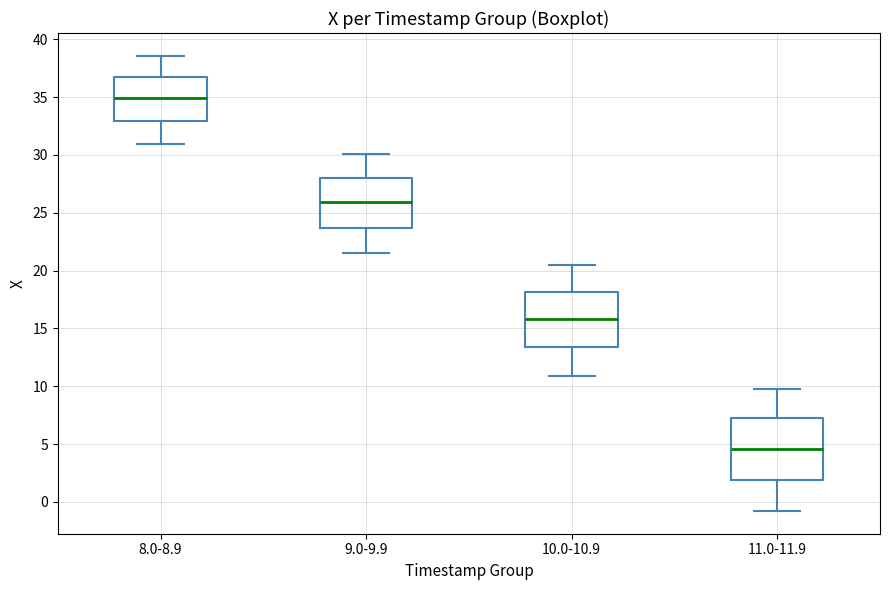

Reading left to right, read every box against the y-axis: the position of its median line, the range the box covers, and the ends of its whiskers. The values are not printed on the chart, so give them approximately, as read against the axis.

8.0-8.9: median 35.0, box 33.0 to 37.0, whiskers 31.0 to 38.5
9.0-9.9: median 26.0, box 23.5 to 28.0, whiskers 21.5 to 30.0
10.0-10.9: median 16.0, box 13.5 to 18.0, whiskers 11.0 to 20.5
11.0-11.9: median 4.5, box 2.0 to 7.0, whiskers -1.0 to 10.0